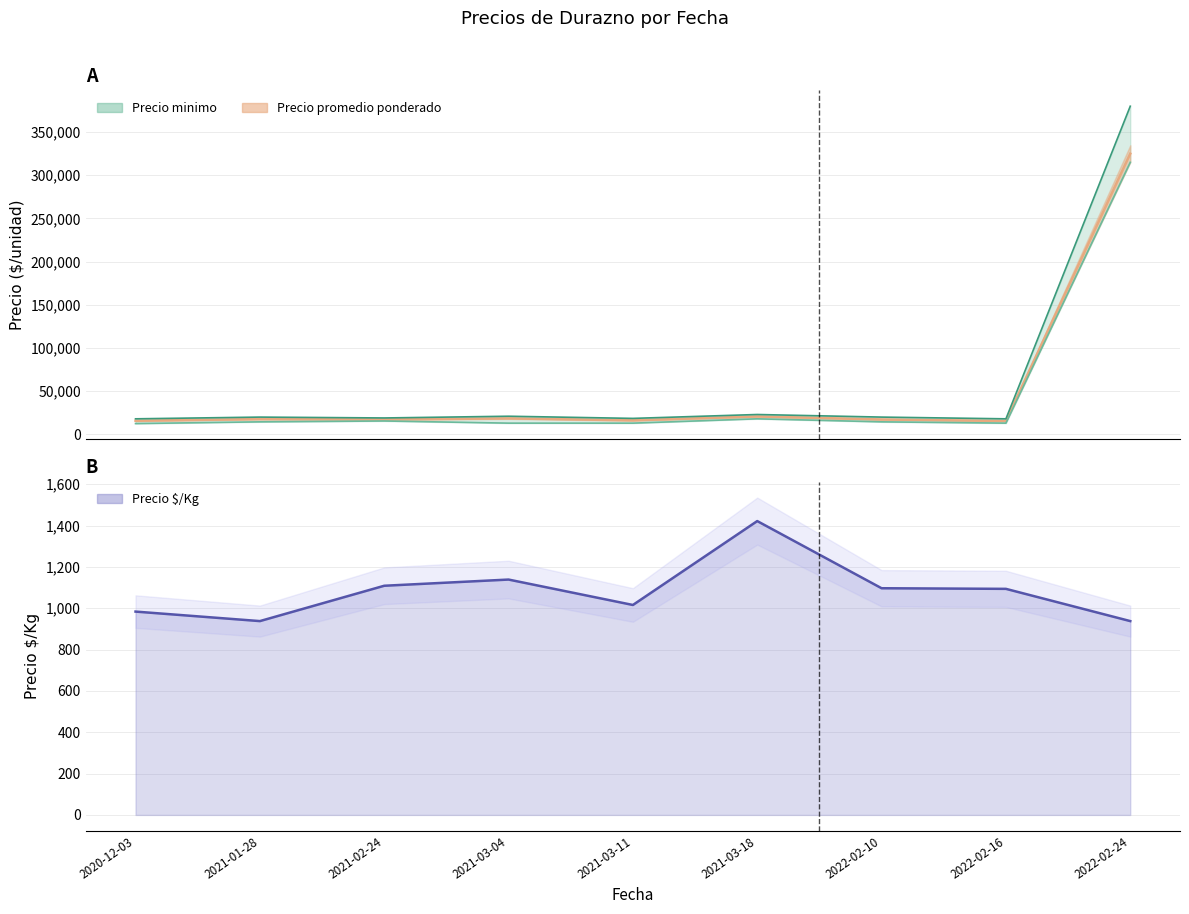

At 2021-03-18, list the series in order from smallest to largest.

Precio $/Kg, Precio minimo, Precio promedio ponderado, Precio maximo